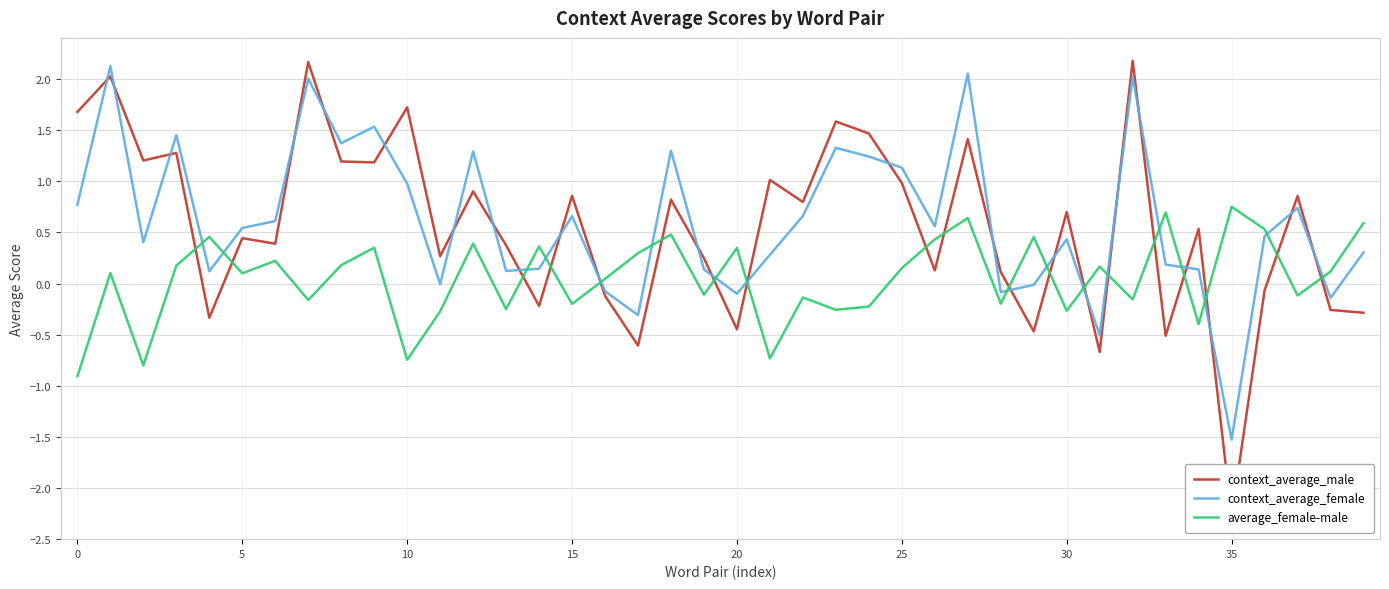

Reading left to right, extract all data points from this chart.

context_average_male: 1.7	2.0	1.2	1.3	-0.3	0.4	0.4	2.2	1.2	1.2	1.7	0.3	0.9	0.4	-0.2	0.9	-0.1	-0.6	0.8	0.2	-0.4	1.0	0.8	1.6	1.5	1.0	0.1	1.4	0.1	-0.5	0.7	-0.7	2.2	-0.5	0.5	-2.3	-0.1	0.9	-0.3	-0.3
context_average_female: 0.8	2.1	0.4	1.5	0.1	0.5	0.6	2.0	1.4	1.5	1.0	-0.0	1.3	0.1	0.1	0.7	-0.1	-0.3	1.3	0.1	-0.1	0.3	0.7	1.3	1.2	1.1	0.6	2.1	-0.1	-0.0	0.4	-0.5	2.0	0.2	0.1	-1.5	0.5	0.7	-0.1	0.3
average_female-male: -0.9	0.1	-0.8	0.2	0.5	0.1	0.2	-0.2	0.2	0.4	-0.7	-0.3	0.4	-0.3	0.4	-0.2	0.0	0.3	0.5	-0.1	0.3	-0.7	-0.1	-0.3	-0.2	0.2	0.4	0.6	-0.2	0.5	-0.3	0.2	-0.2	0.7	-0.4	0.8	0.5	-0.1	0.1	0.6